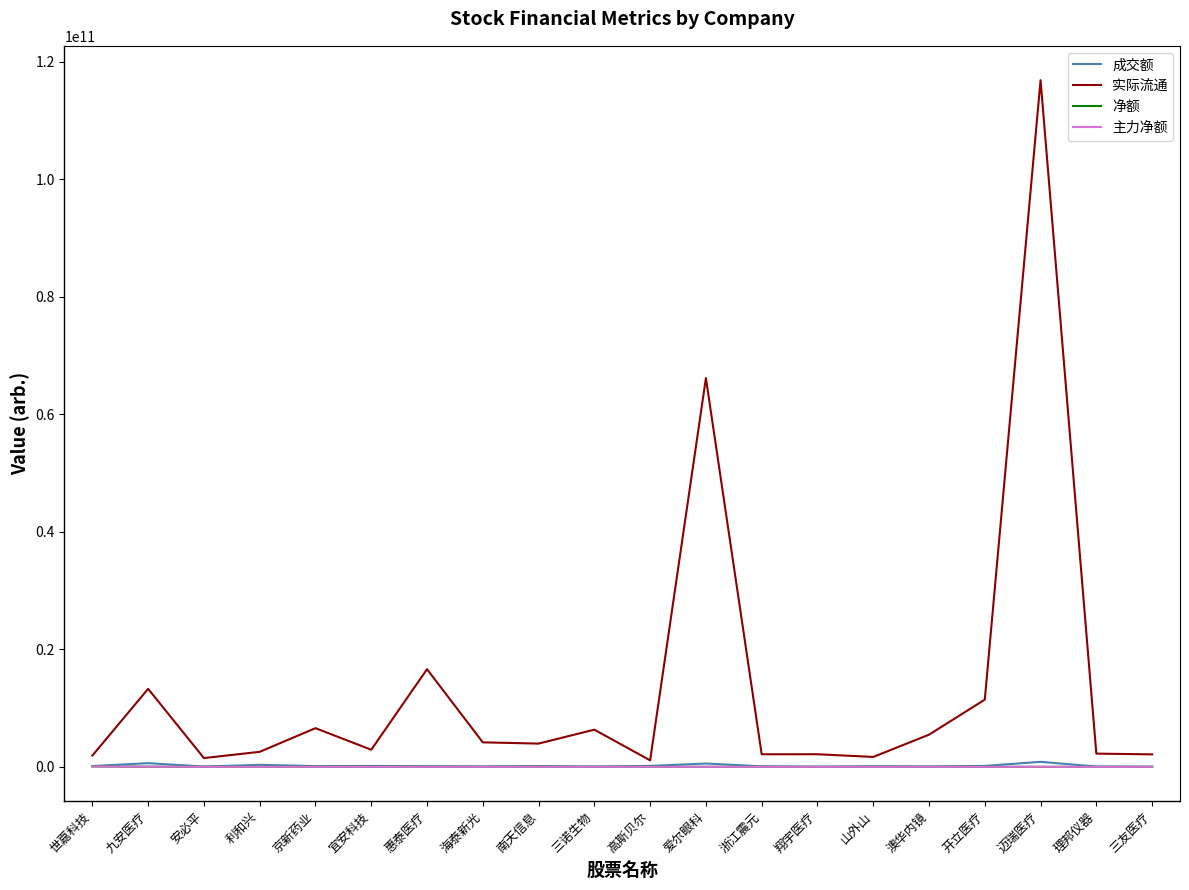

What is the difference between the second highest and minimum values in the 成交额 series?

599988552